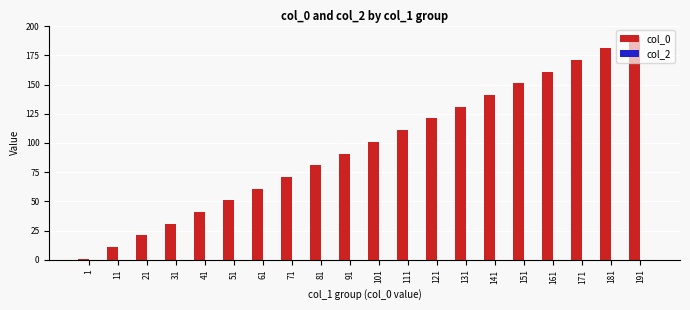

Which label corresponds to the largest value in the chart?

191